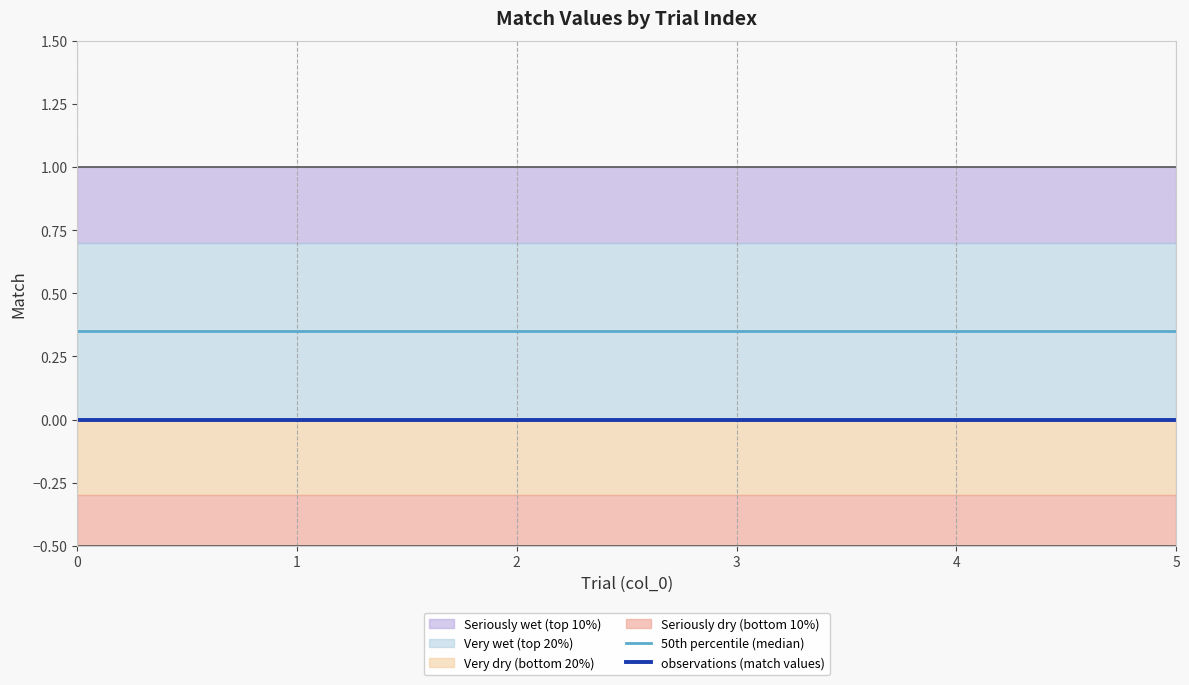

Reading left to right, transcribe all the data shown in this chart.

50th percentile (median): 0.3	0.3	0.3	0.3	0.3	0.3
observations (match values): 0.0	0.0	0.0	0.0	0.0	0.0